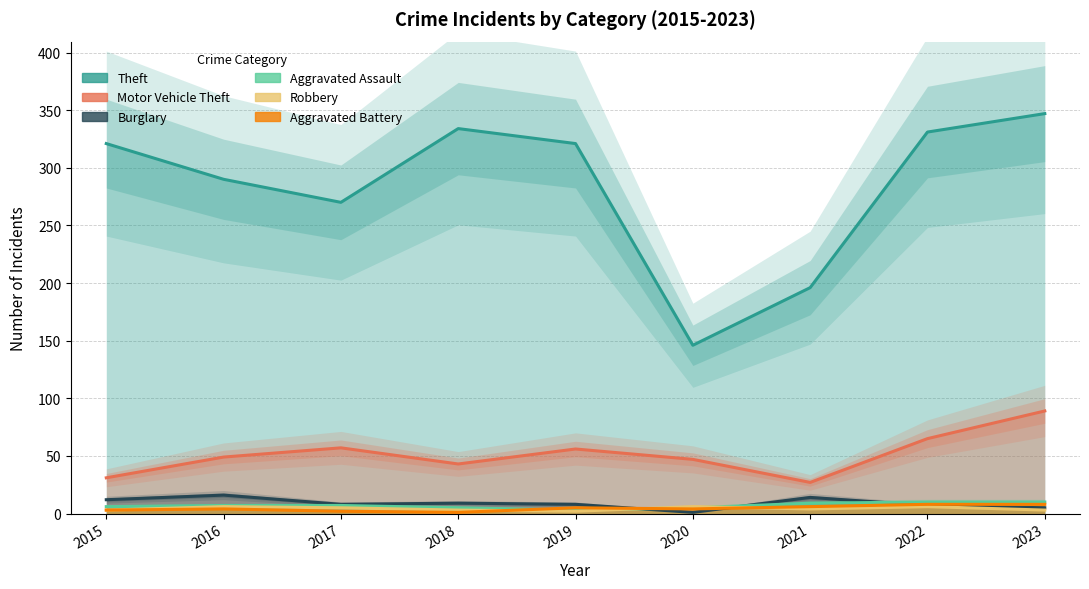

True or false: Theft and Burglary intersect in this chart.

False